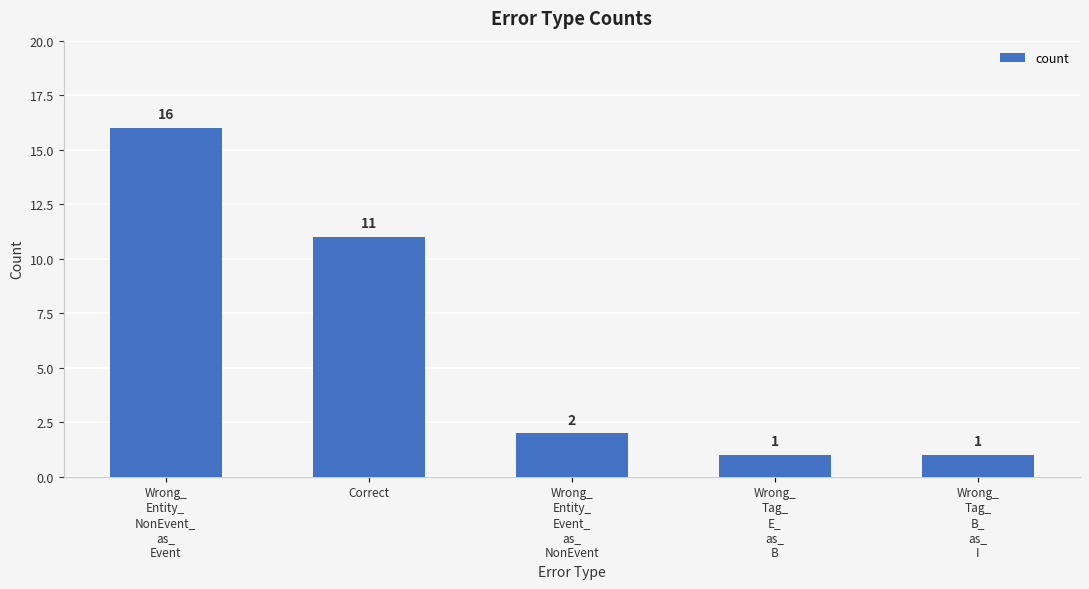

At which label does the data first exceed 2?

Wrong_
Entity_
NonEvent_
as_
Event